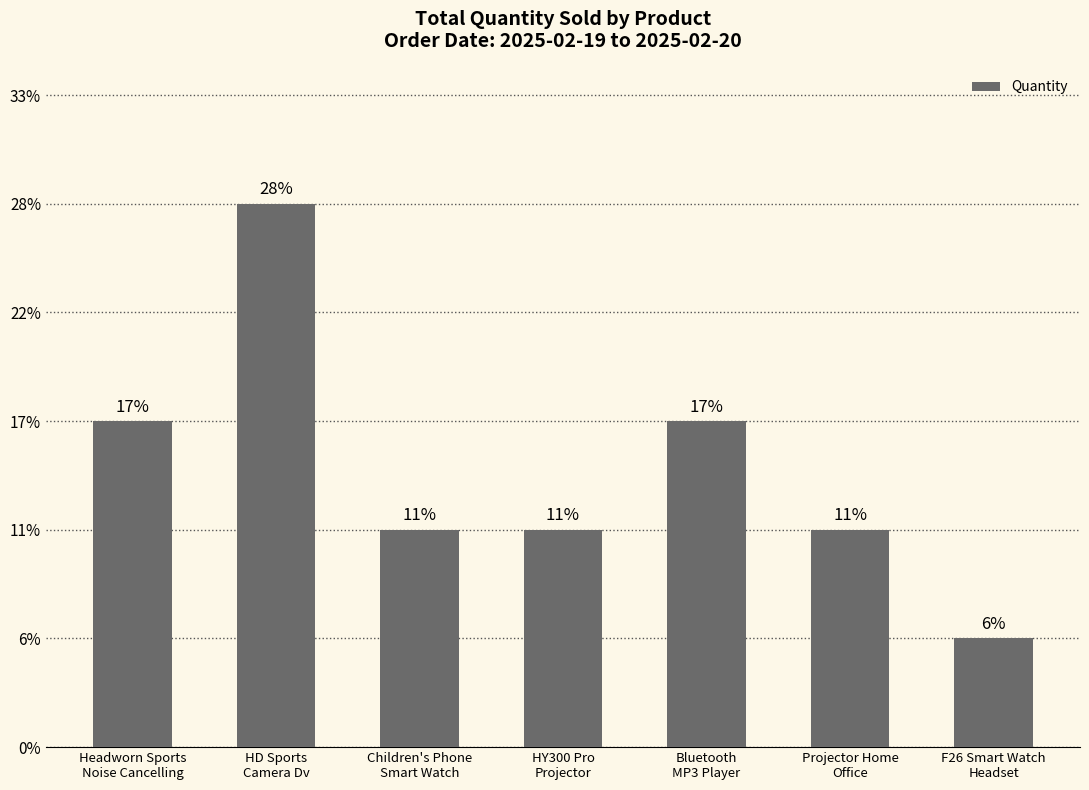

Does the chart contain any negative values?

No